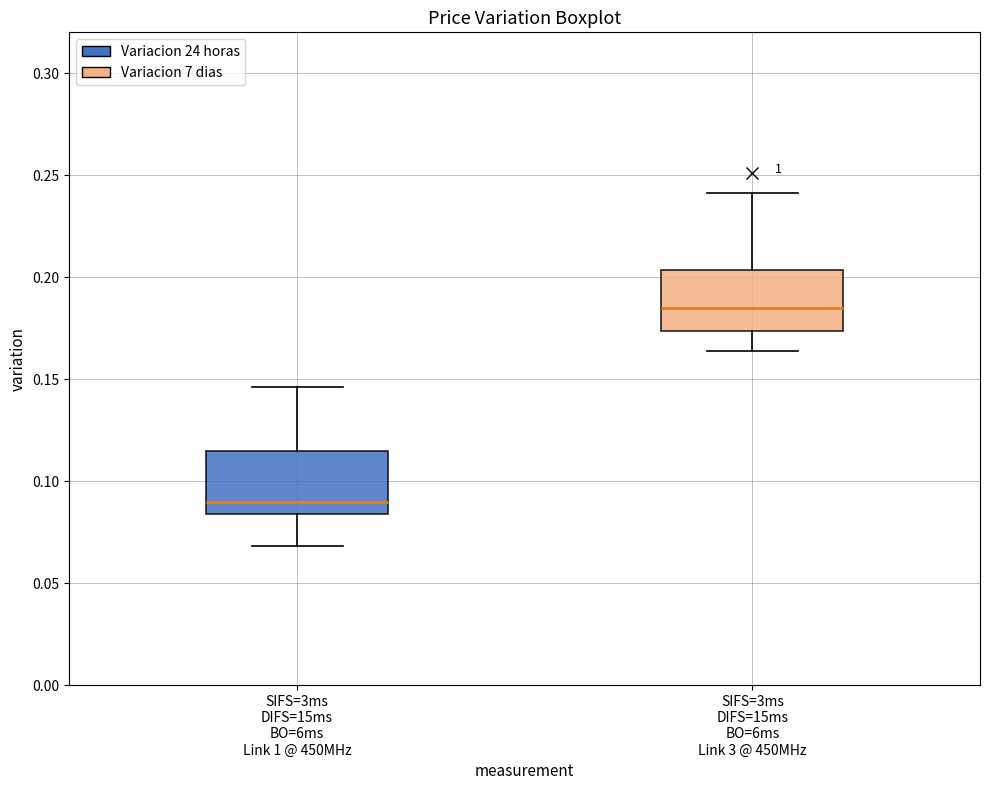

Reading left to right, transcribe this box plot: for each box, give where its median line is, the range the box spans, and where its two whiskers end, as read against the y-axis. The values are not printed on the chart, so give them approximately, as read against the axis.

SIFS=3ms DIFS=15ms BO=6ms Link 1 @ 450MHz: median 0.090, box 0.085 to 0.115, whiskers 0.070 to 0.145
SIFS=3ms DIFS=15ms BO=6ms Link 3 @ 450MHz: median 0.185, box 0.175 to 0.205, whiskers 0.165 to 0.240